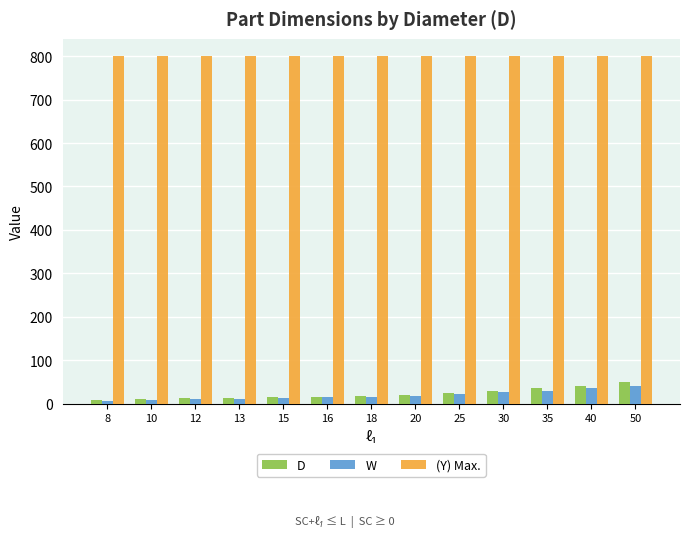

The (Y) Max. series shows 170 at 8. True or false?

False